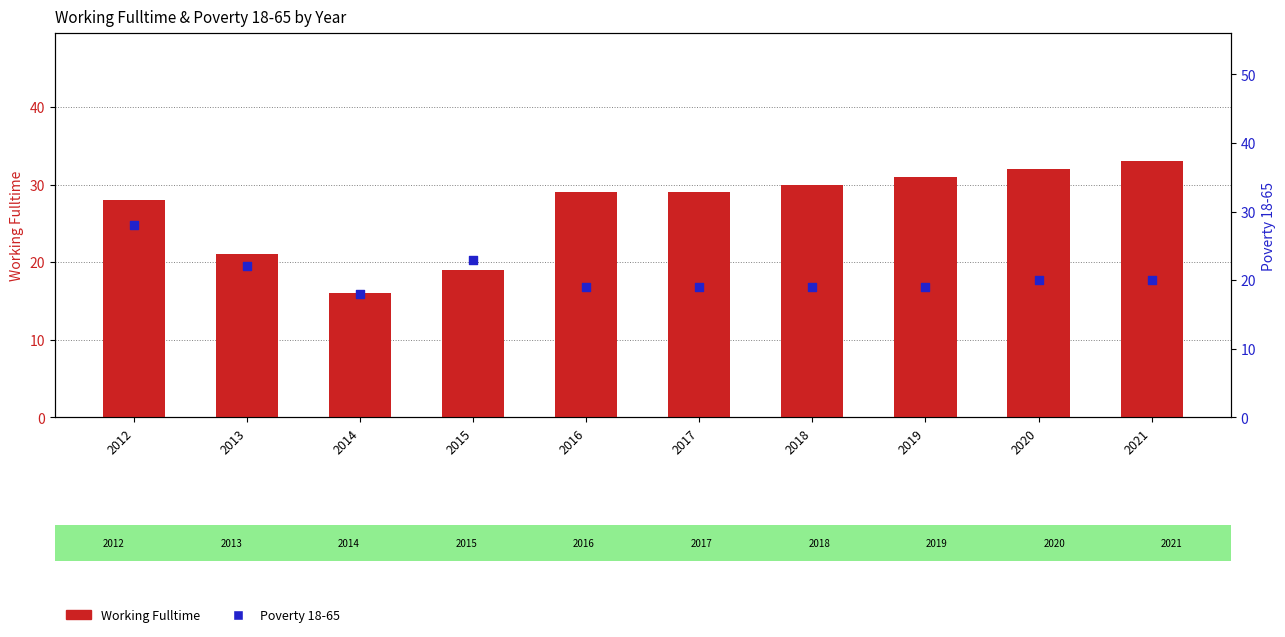

What is the total value across all series at 2018?

49